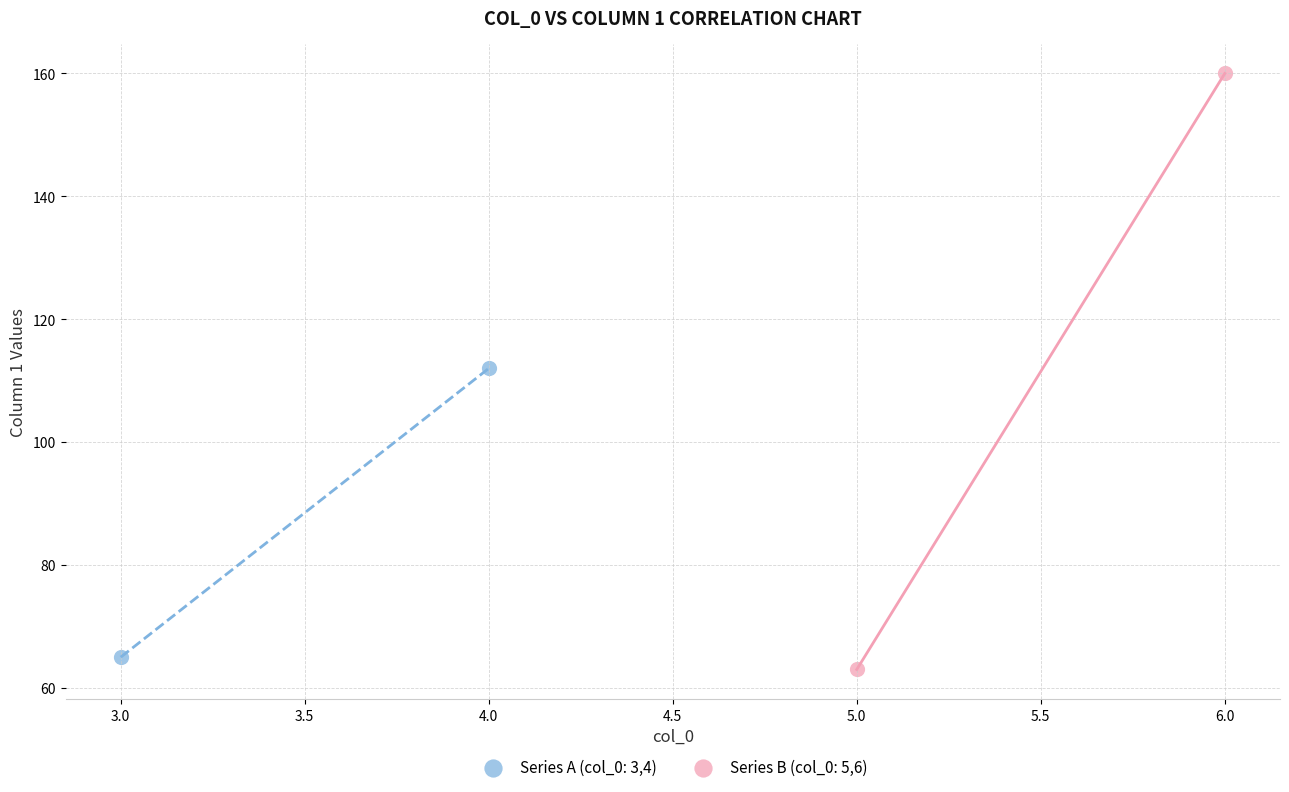

Which series reaches the maximum Y coordinate?

Series B (col_0: 5,6)